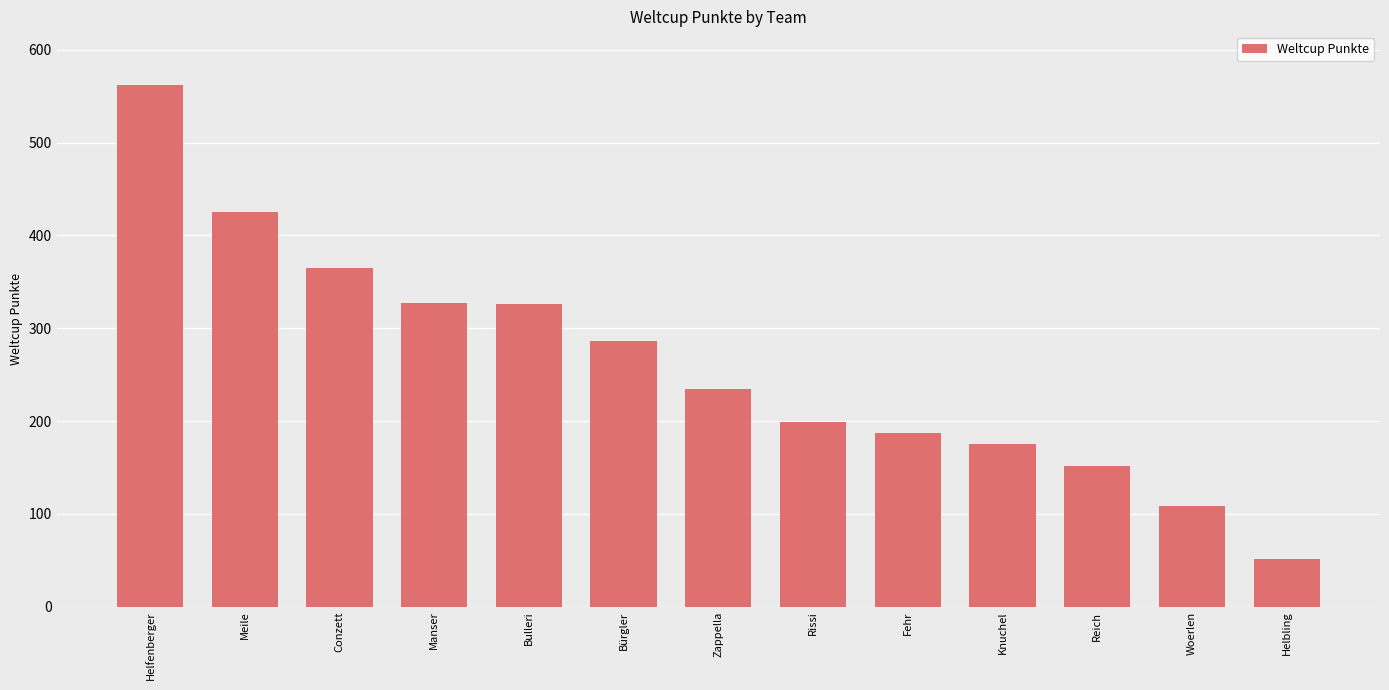

Which label corresponds to the largest value in the chart?

Helfenberger